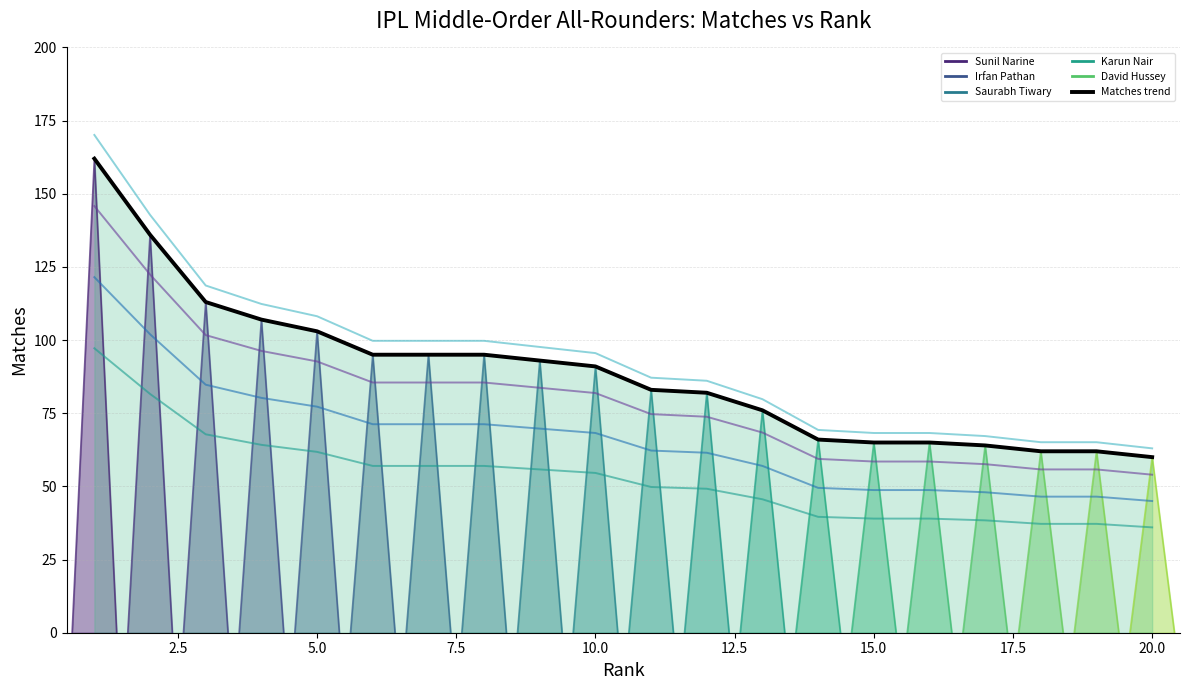

What is the minimum value shown in the chart?

36.0